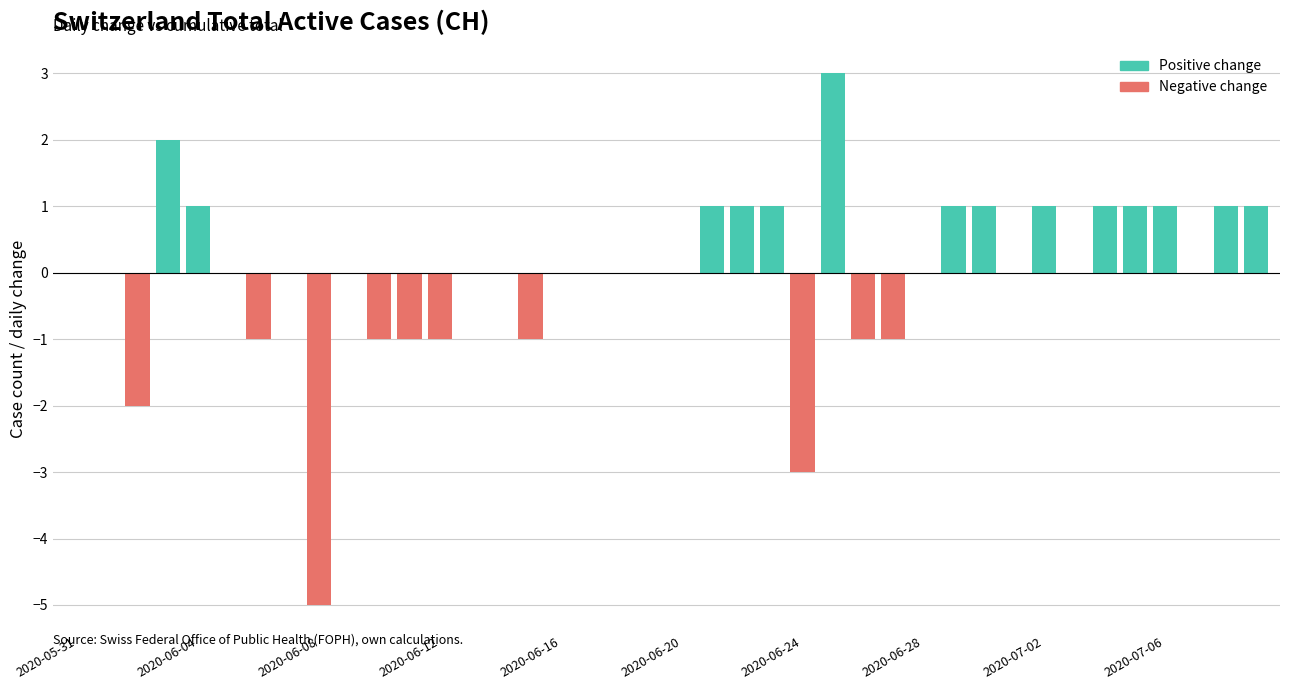

What is the difference between the maximum and second lowest values in the Positive change series?

3